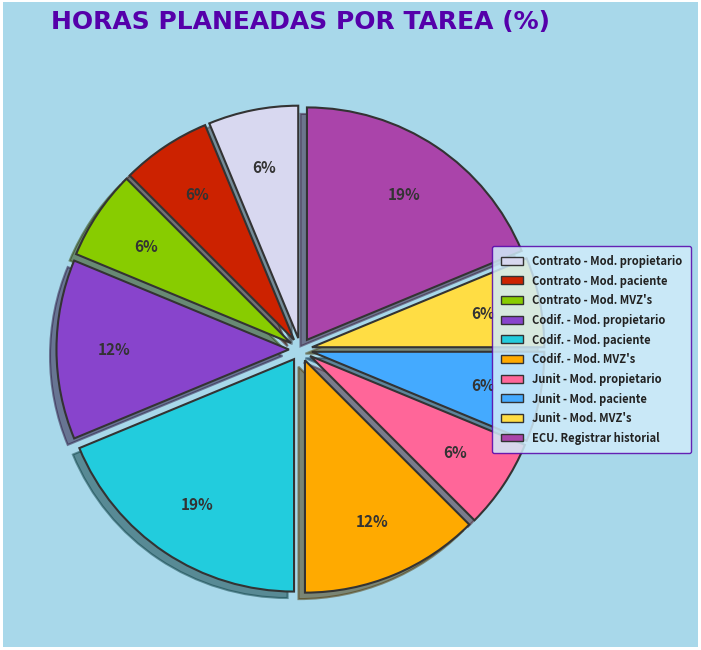

Is there a majority slice in this chart?

No